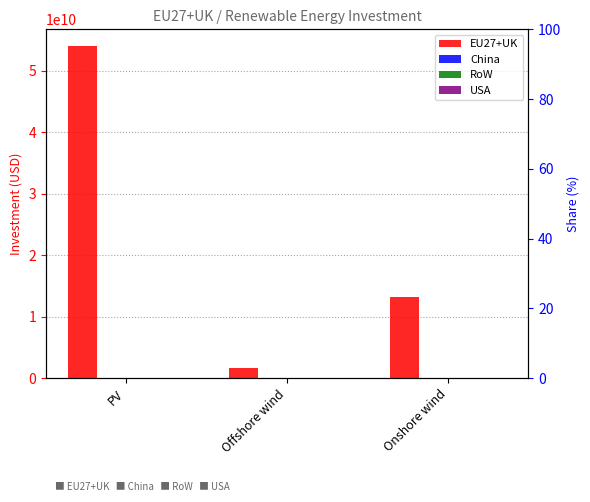

True or false: USA has a value of 0.0 at Onshore wind.

True